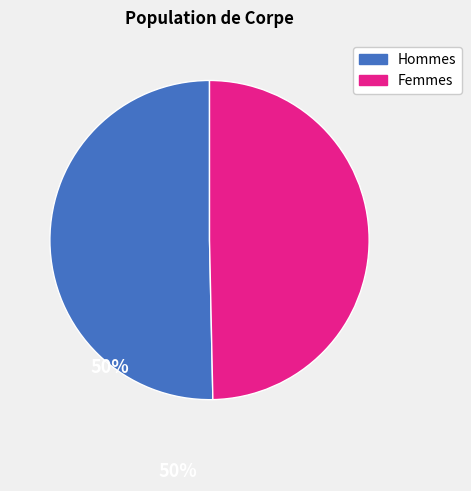

Is there any slice that represents more than half of the pie?

Yes